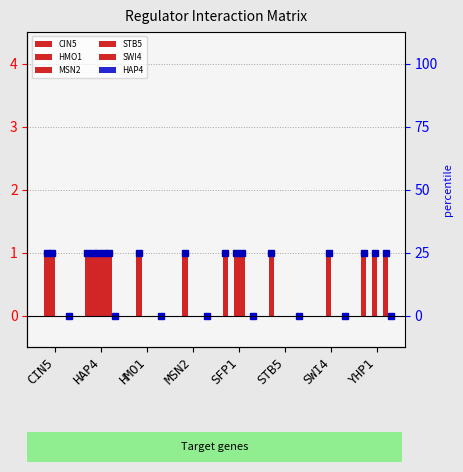

Reading left to right, list all the values displayed in this chart.

CIN5: CIN5=0	HAP4=1	HMO1=0	MSN2=0	SFP1=1	STB5=1	SWI4=0	YHP1=1
HMO1: CIN5=1	HAP4=1	HMO1=1	MSN2=1	SFP1=0	STB5=0	SWI4=0	YHP1=0
MSN2: CIN5=1	HAP4=1	HMO1=0	MSN2=0	SFP1=1	STB5=0	SWI4=1	YHP1=1
STB5: CIN5=0	HAP4=1	HMO1=0	MSN2=0	SFP1=1	STB5=0	SWI4=0	YHP1=0
SWI4: CIN5=0	HAP4=1	HMO1=0	MSN2=0	SFP1=0	STB5=0	SWI4=0	YHP1=1
HAP4: CIN5=0	HAP4=0	HMO1=0	MSN2=0	SFP1=0	STB5=0	SWI4=0	YHP1=0